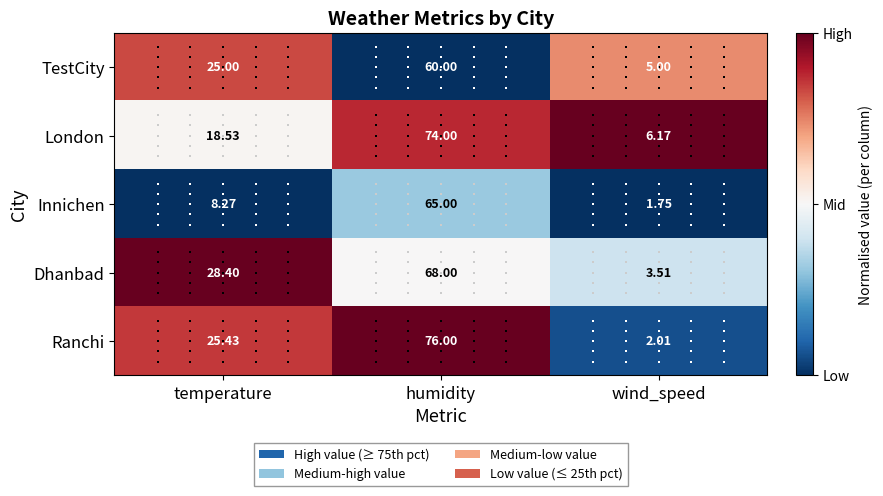

Count the number of categories in the chart.

3